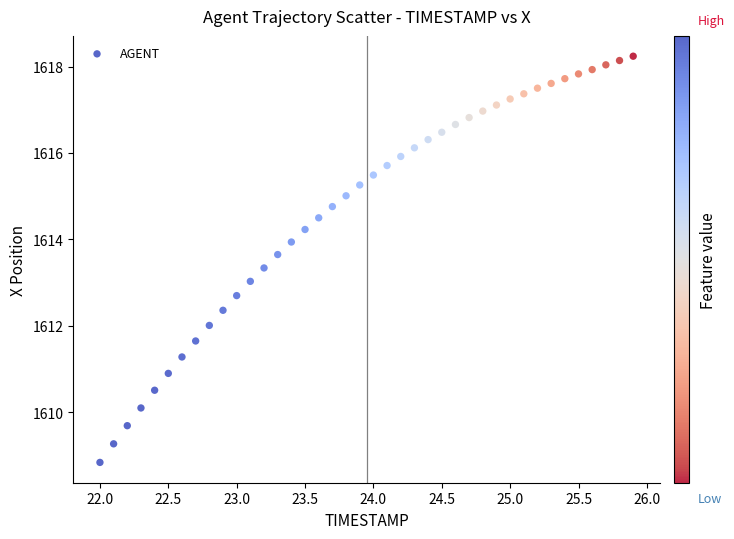

What is the range of X values (max minus min)?

3.9